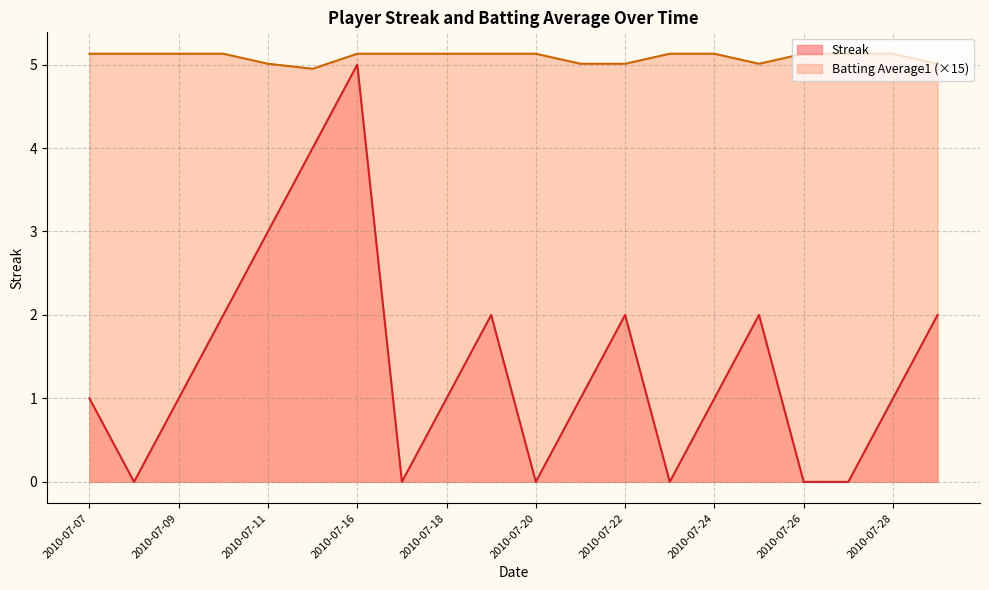

The value of Batting Average1 at 2010-07-08 is 5.1. True or false?

True